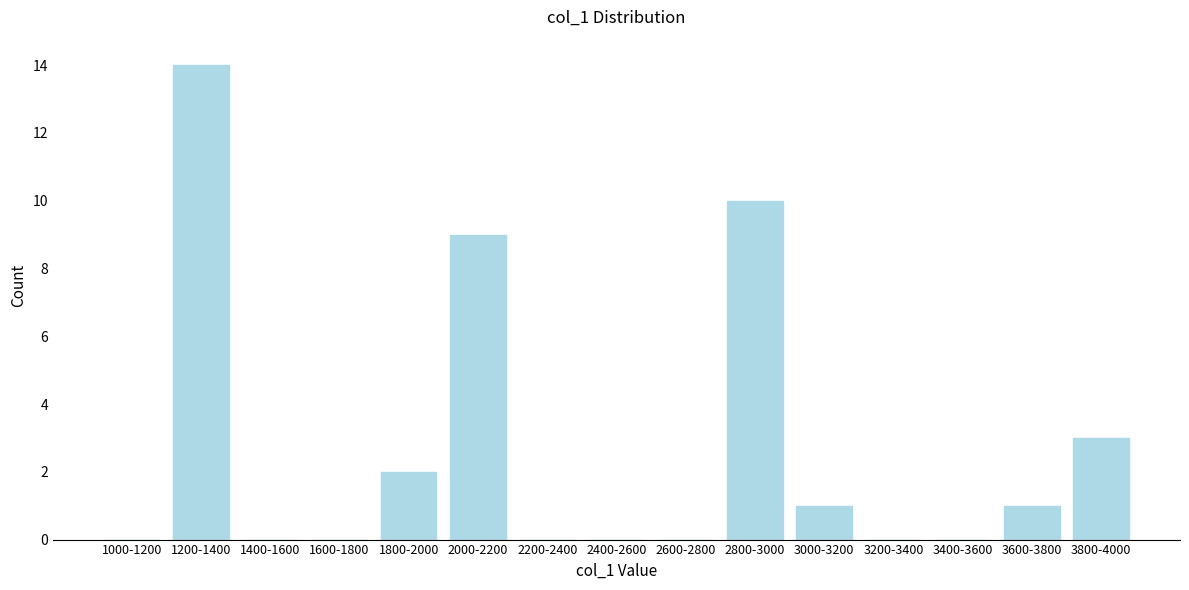

Reading left to right, extract all data points from this chart.

1000-1200=0	1200-1400=14	1400-1600=0	1600-1800=0	1800-2000=2	2000-2200=9	2200-2400=0	2400-2600=0	2600-2800=0	2800-3000=10	3000-3200=1	3200-3400=0	3400-3600=0	3600-3800=1	3800-4000=3